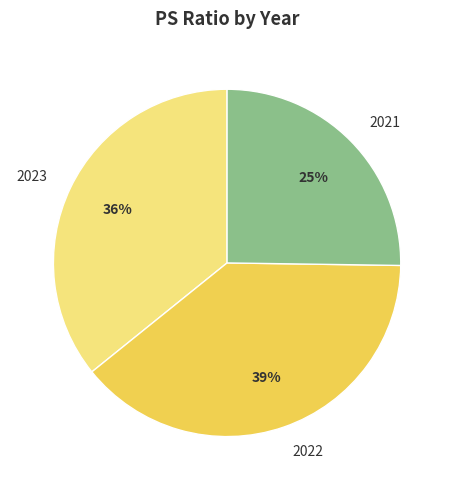

Which slice is the largest?

2022